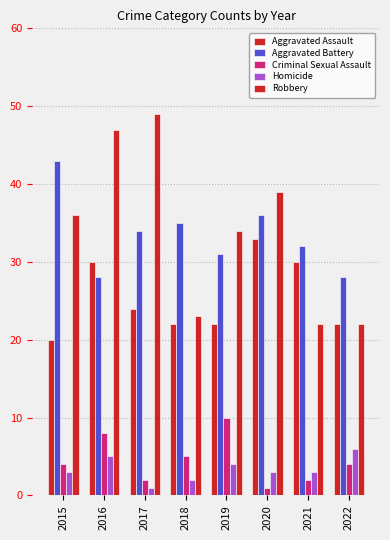

At which label is Criminal Sexual Assault closest to 5?

2018